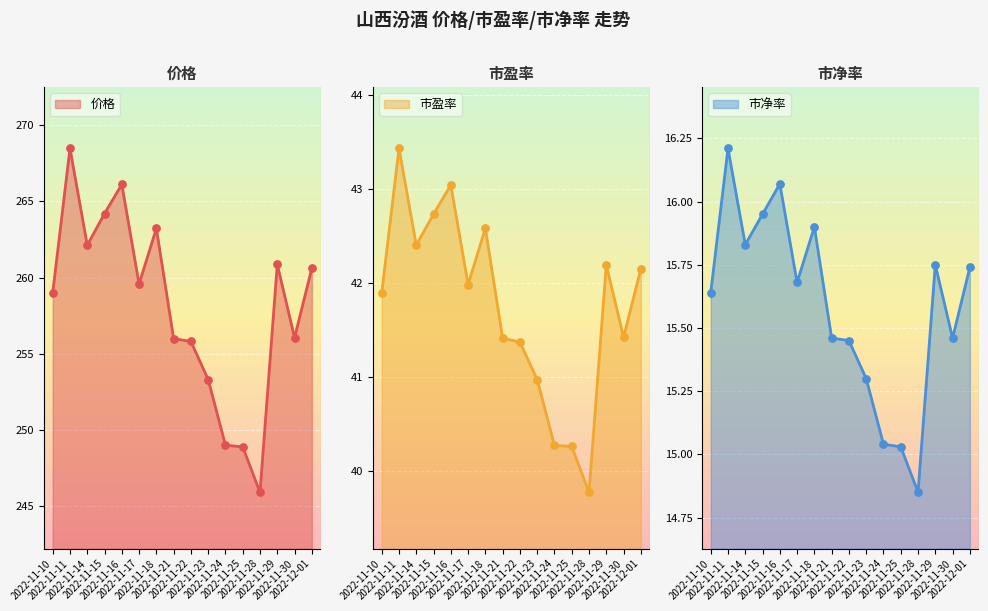

Which series reaches the minimum Y coordinate?

市净率